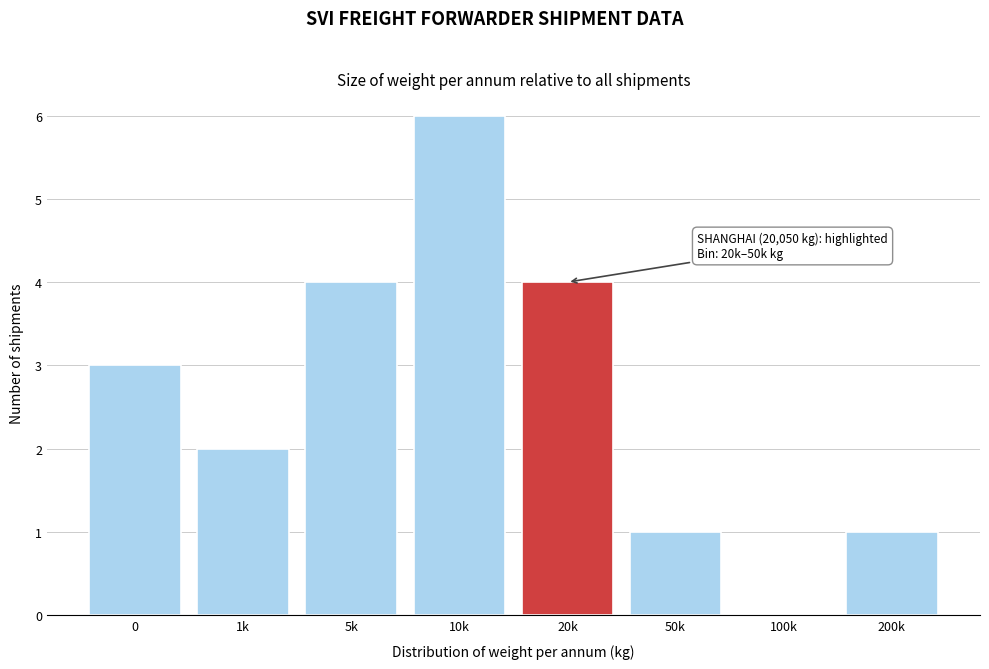

Reading left to right, list all the values displayed in this chart.

0=3	1k=2	5k=4	10k=6	20k=4	50k=1	100k=0	200k=1